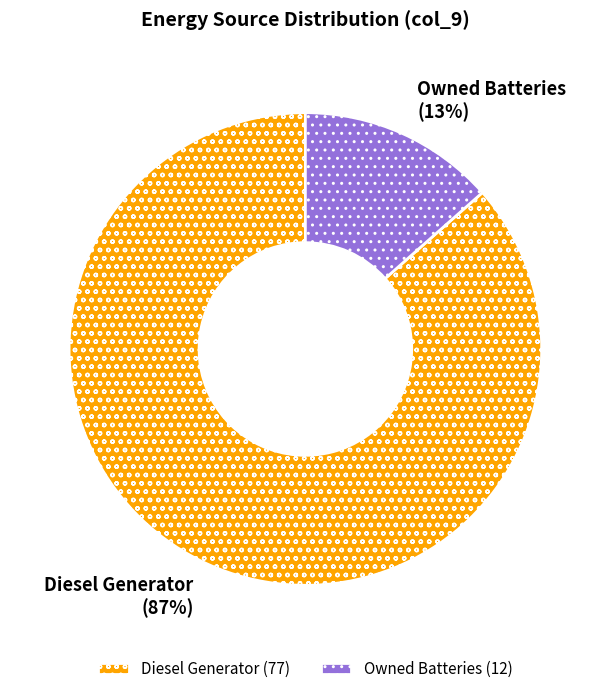

What percentage is the Owned Batteries slice, to the nearest percent?

13%